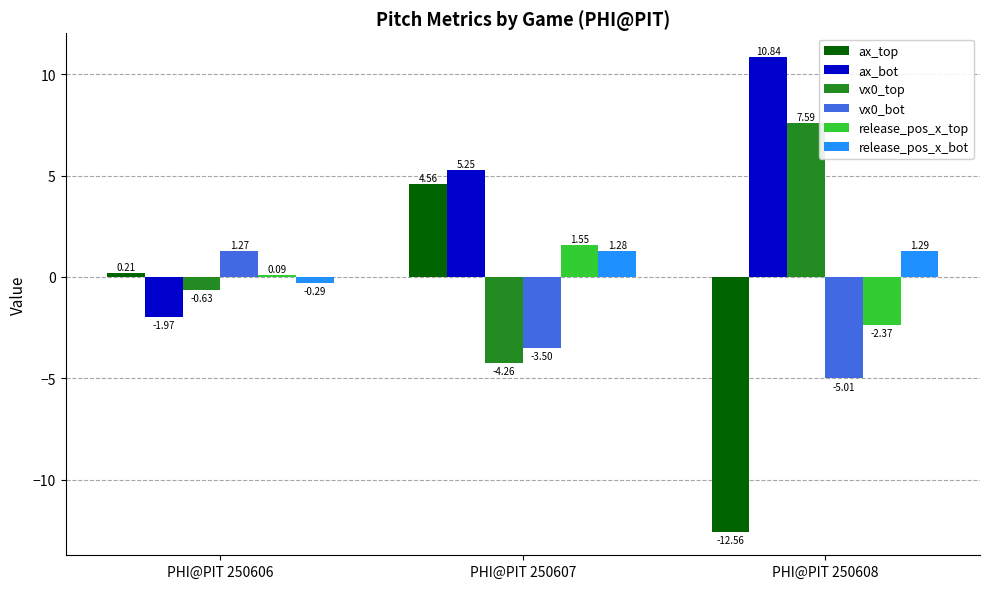

Which series has the largest range (max minus min)?

ax_top